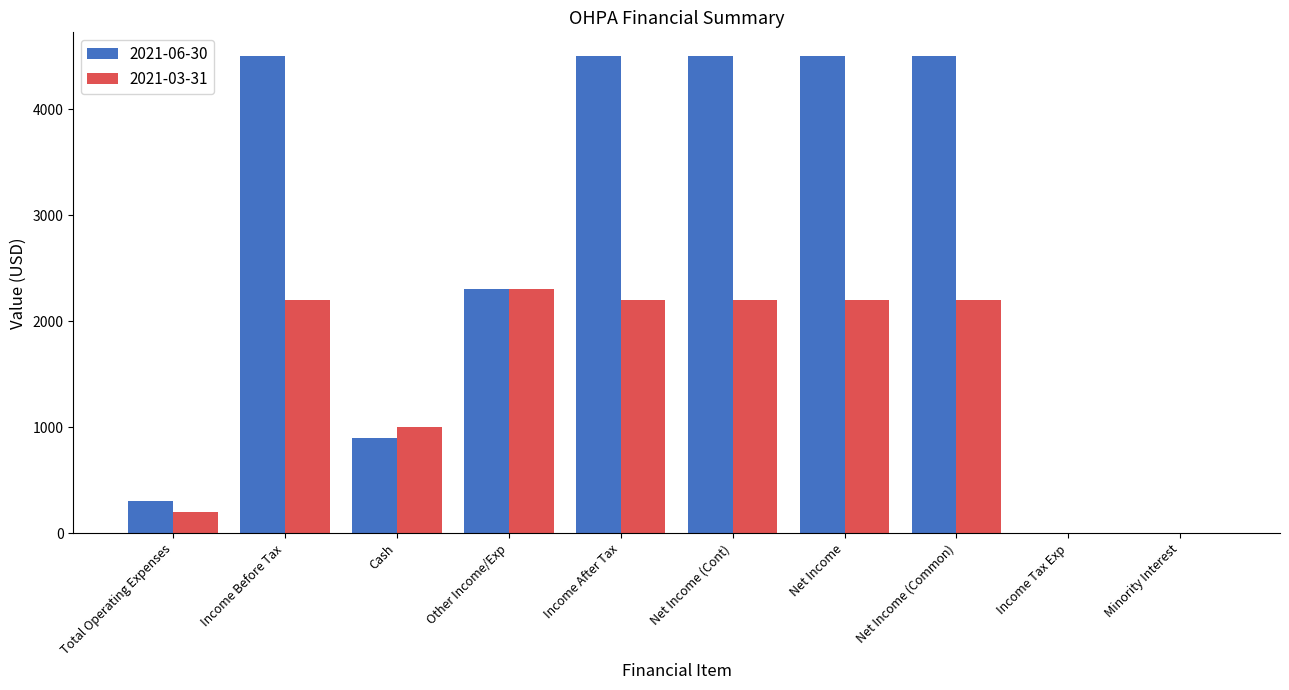

Which series has the largest total across all categories?

2021-06-30